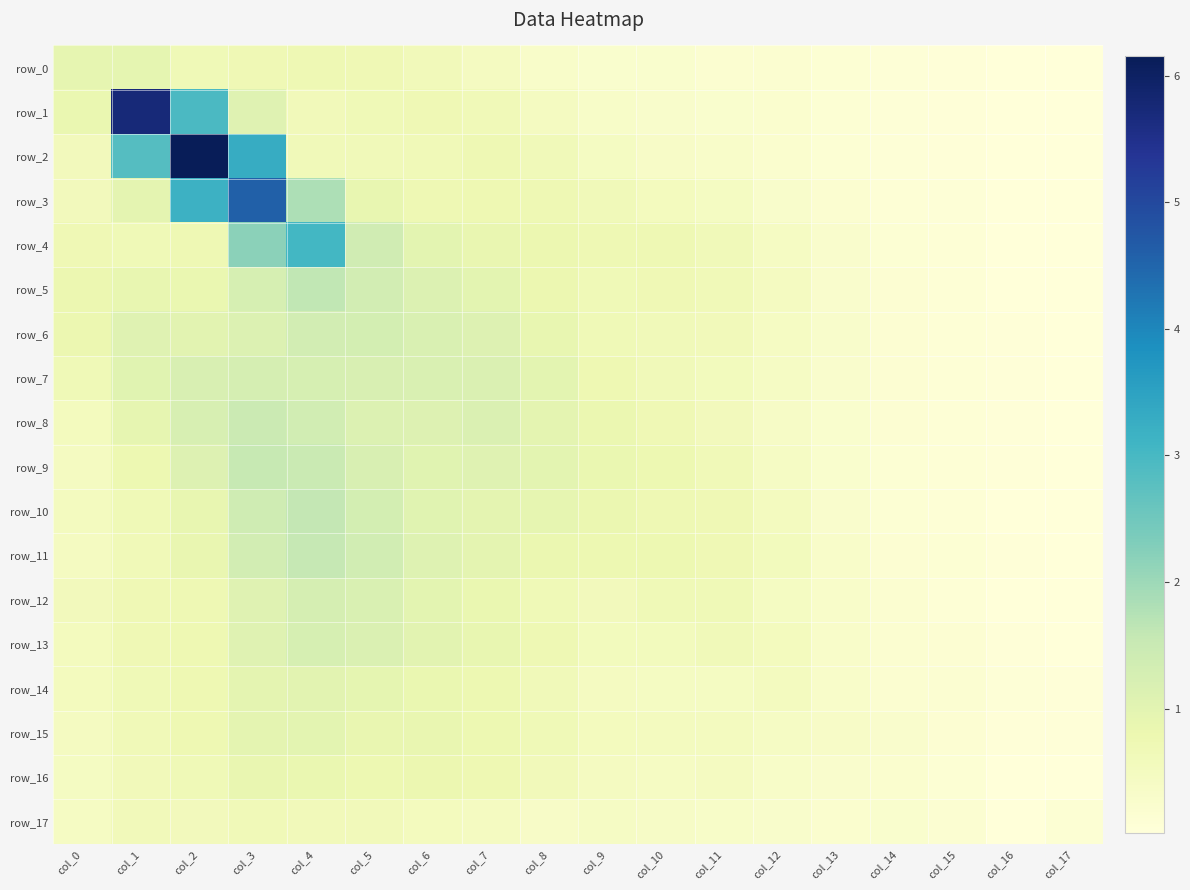

True or false: row_8 has a value of 1.2 at col_7.

True